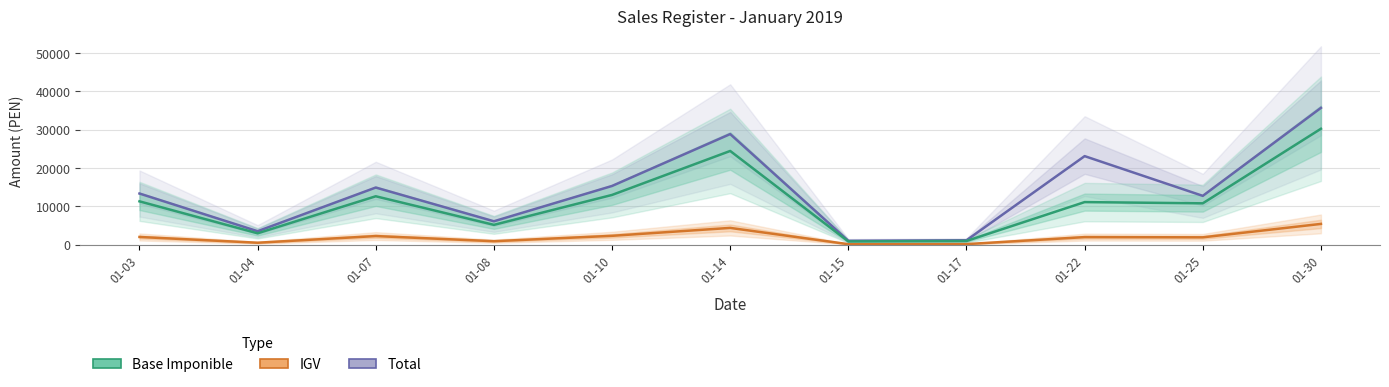

Reading left to right, extract all data points from this chart.

Total: 13375.8	3540.0	14938.8	6136.0	15351.8	28888.2	1036.7	1180.0	23135.6	12767.2	35724.8
IGV: 2040.4	540.0	2278.8	936.0	2341.8	4406.7	158.1	180.0	2005.3	1947.5	5449.5
Base Imponible: 11335.4	3000.0	12660.0	5200.0	13010.0	24481.5	878.5	1000.0	11140.3	10819.7	30275.2